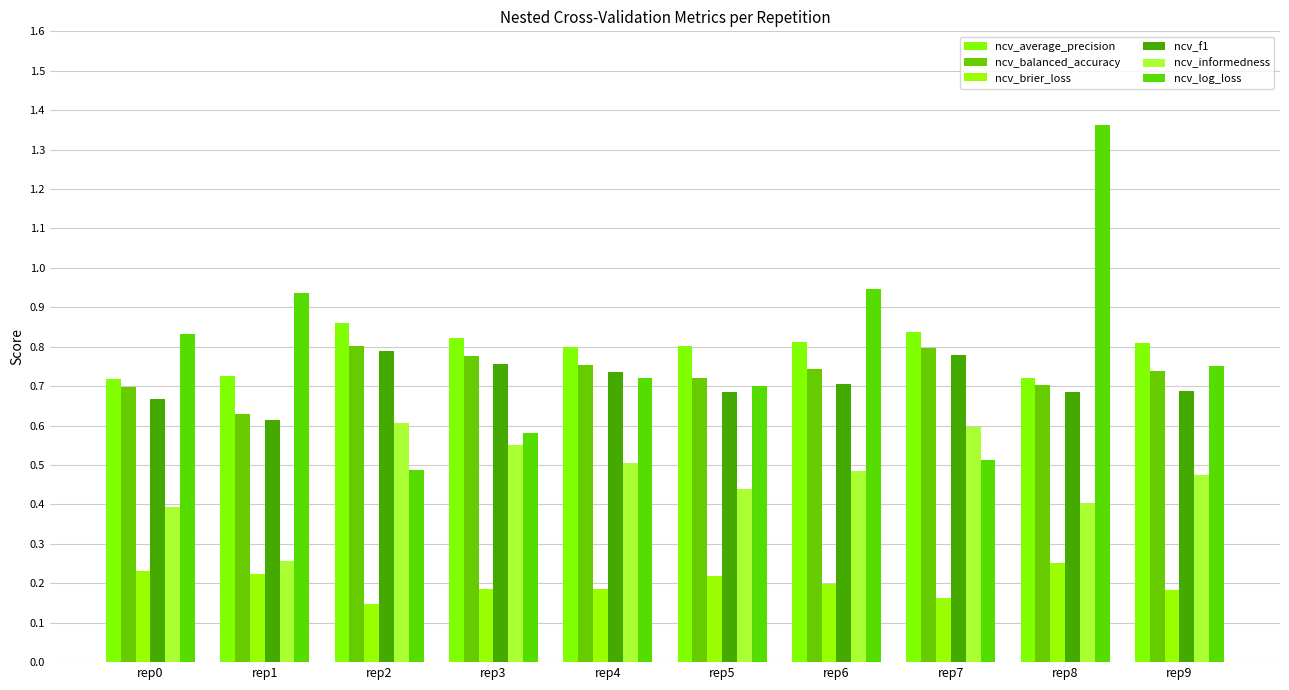

How many series are shown in this chart?

6